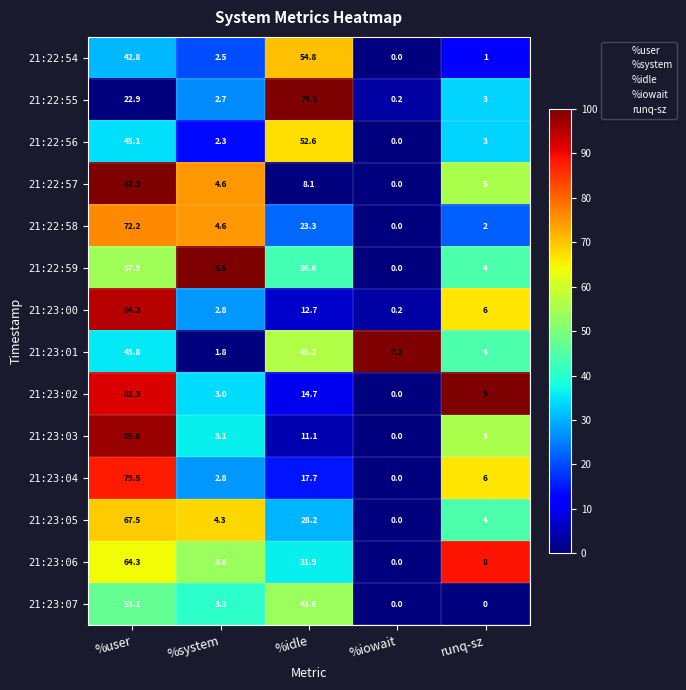

True or false: 21:22:55 has a value of 74.1 at %idle.

True